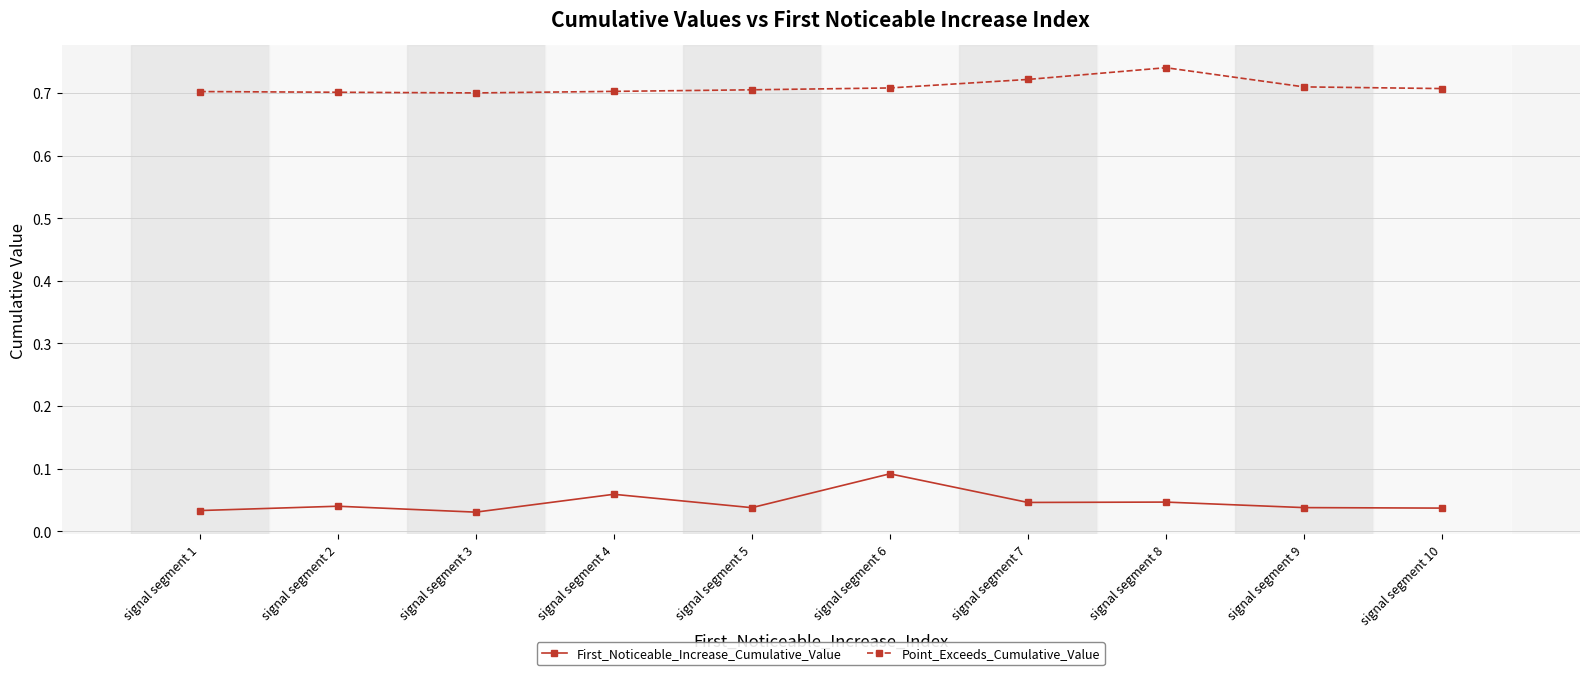

True or false: First_Noticeable_Increase_Cumulative_Value has a value of 0.0 at signal segment 4.

False